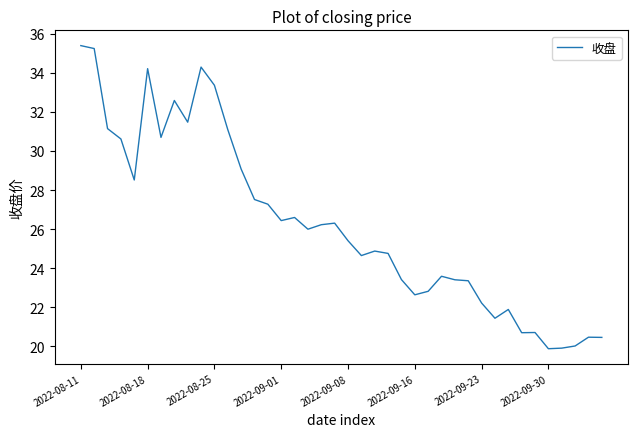

What is the greatest value displayed?

35.4